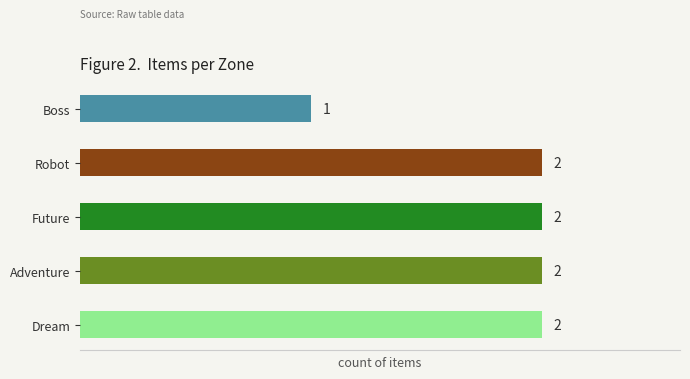

What is the value of the 1st bar from the top?

1